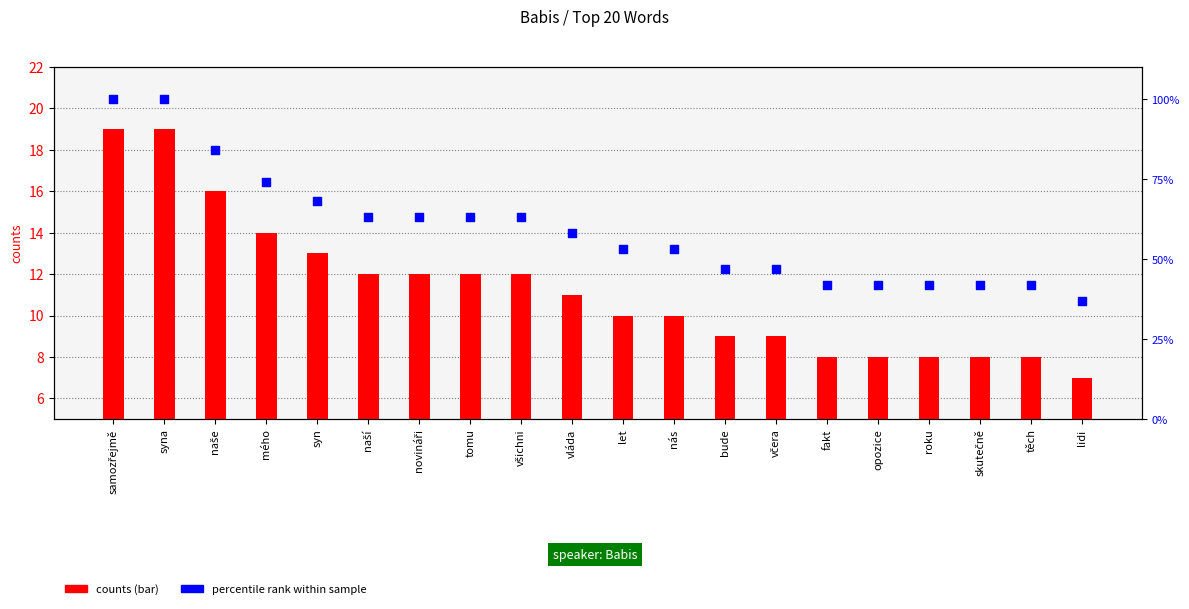

Is the value of counts at těch greater than the value of percentile rank within sample at všichni?

No